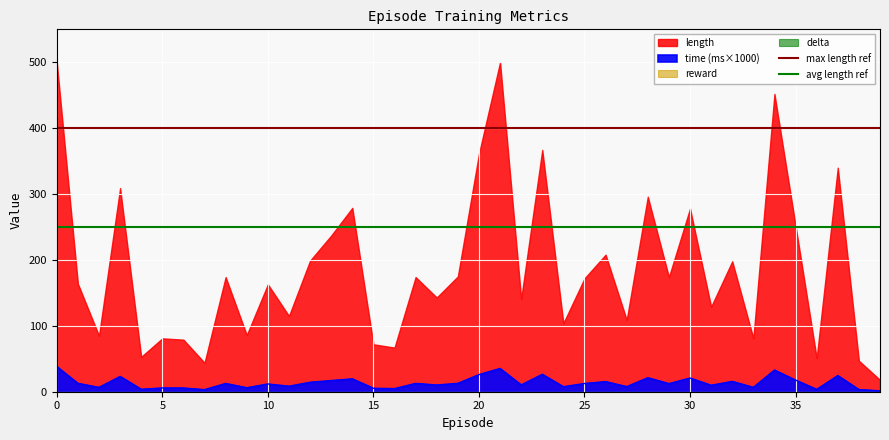

What is the highest value of the time (ms×1000) series?

38.2